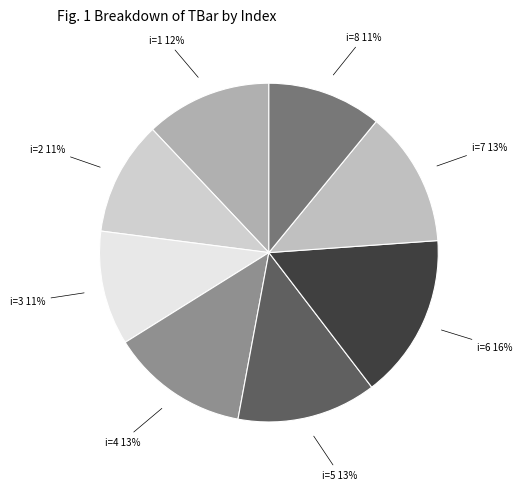

Combined, do i=6 and i=3 account for over 50%?

No